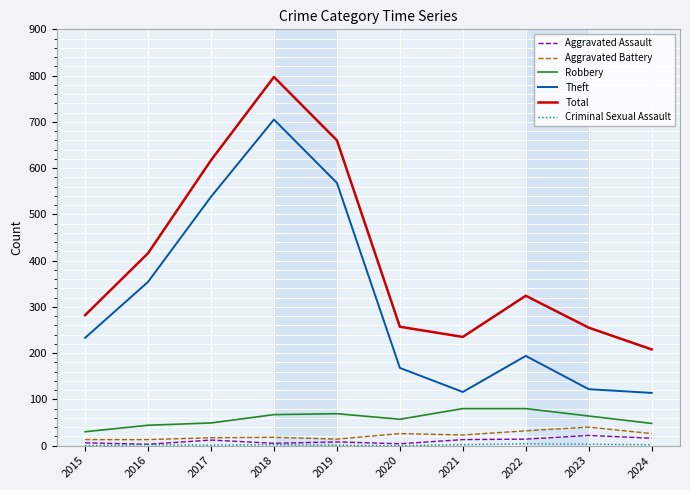

Is the value of Total at 2015 greater than the value of Aggravated Battery at 2024?

Yes